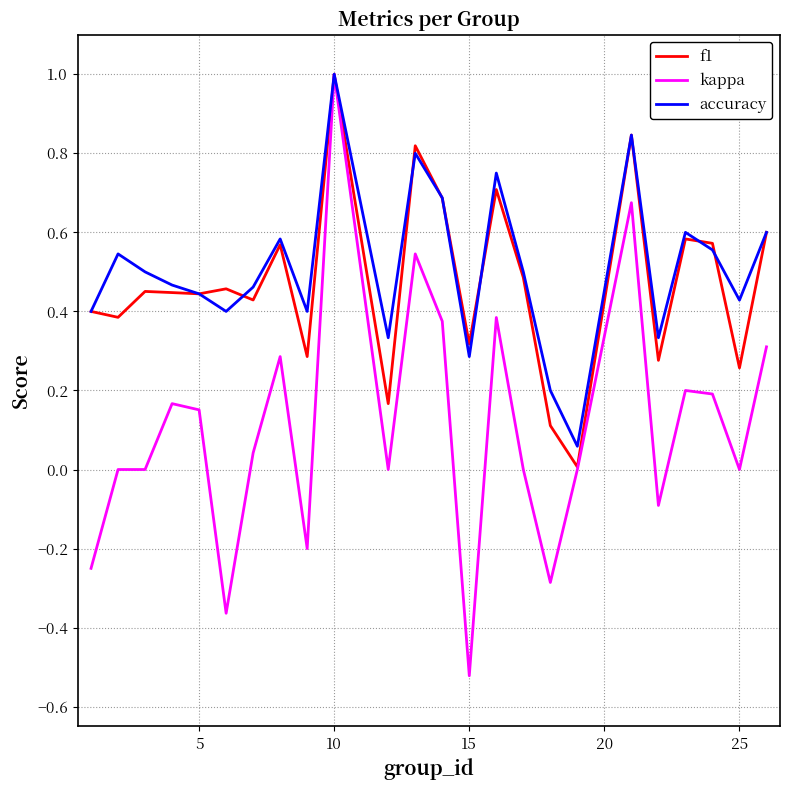

Which series has the widest spread of values?

kappa